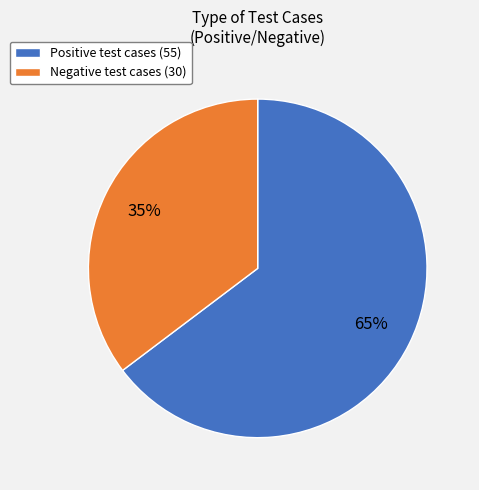

What is the ratio of the value at Negative test cases (30) to the value at Positive test cases (55)?

0.5